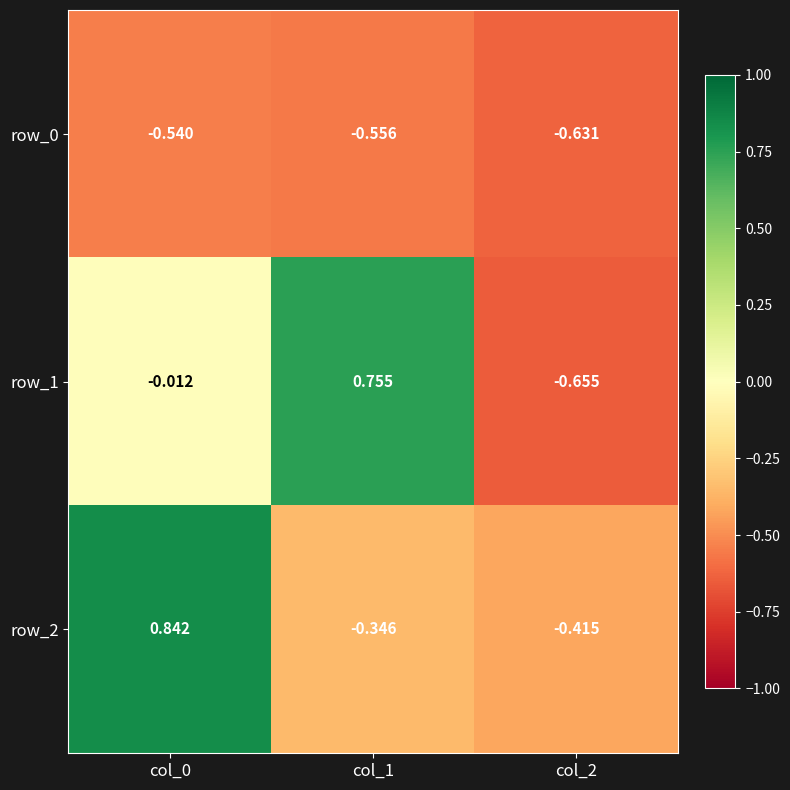

Rank the categories by row_2 value from lowest to highest.

col_2, col_1, col_0